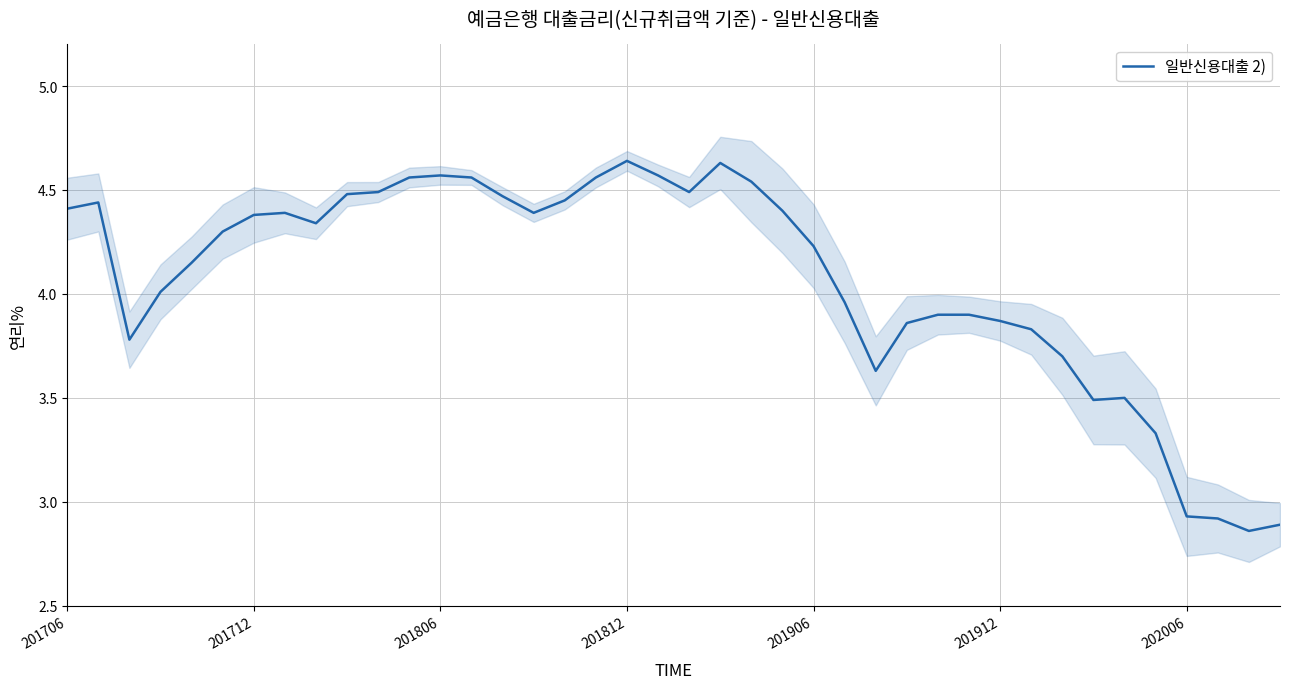

Is it true that the value at 14 is 4.5?

True